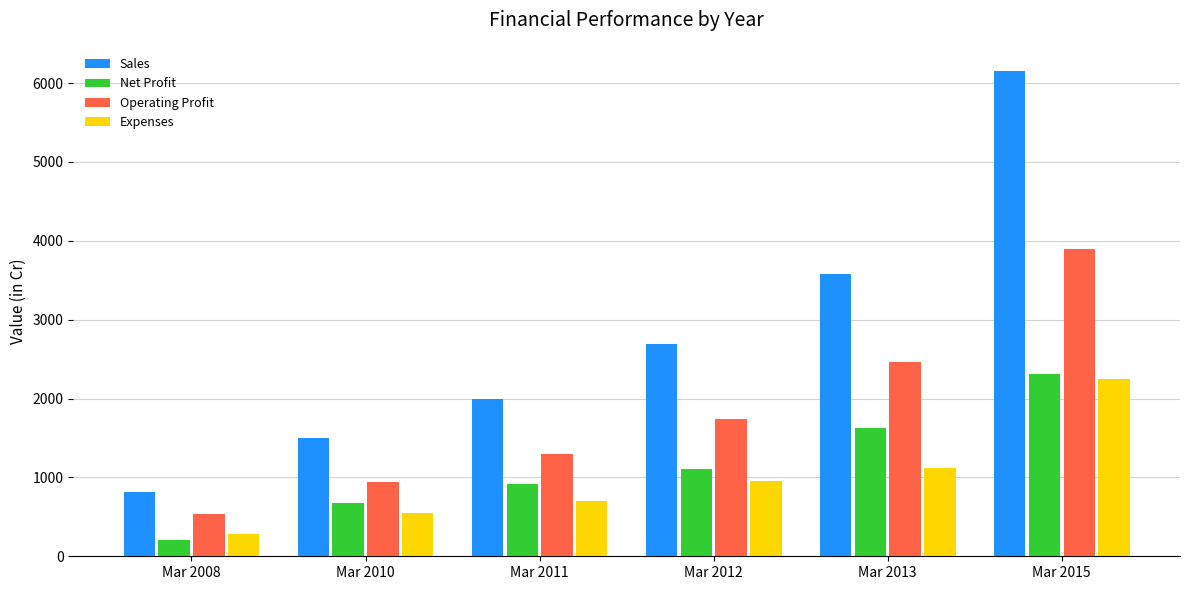

Which label corresponds to the largest value in the chart?

Mar 2015